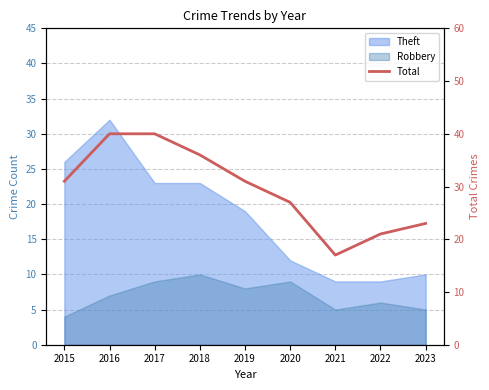

Is it true that the value at 2018 is 36?

True